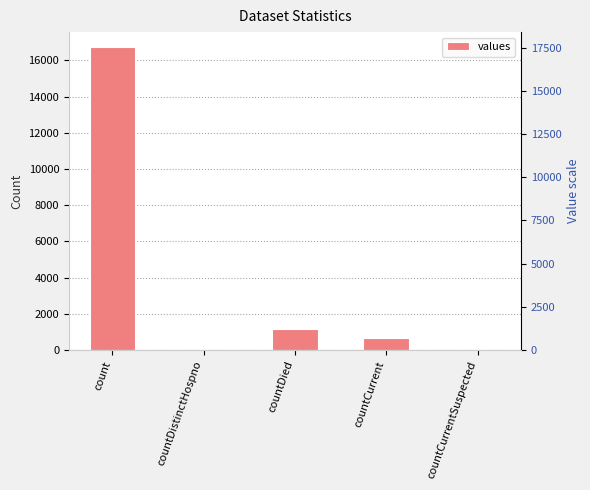

What is the maximum value shown in the chart?

16729